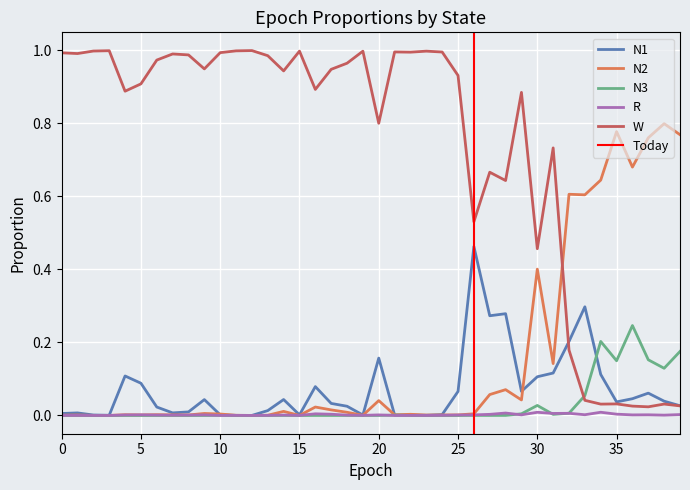

At which category does N1 reach its first local valley?

3